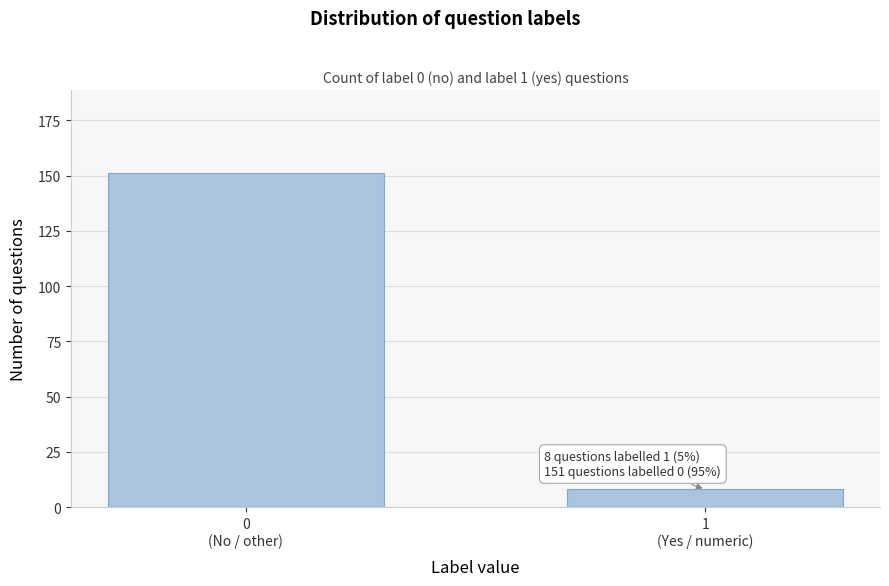

Reading right to left, list all the values displayed in this chart.

8	151